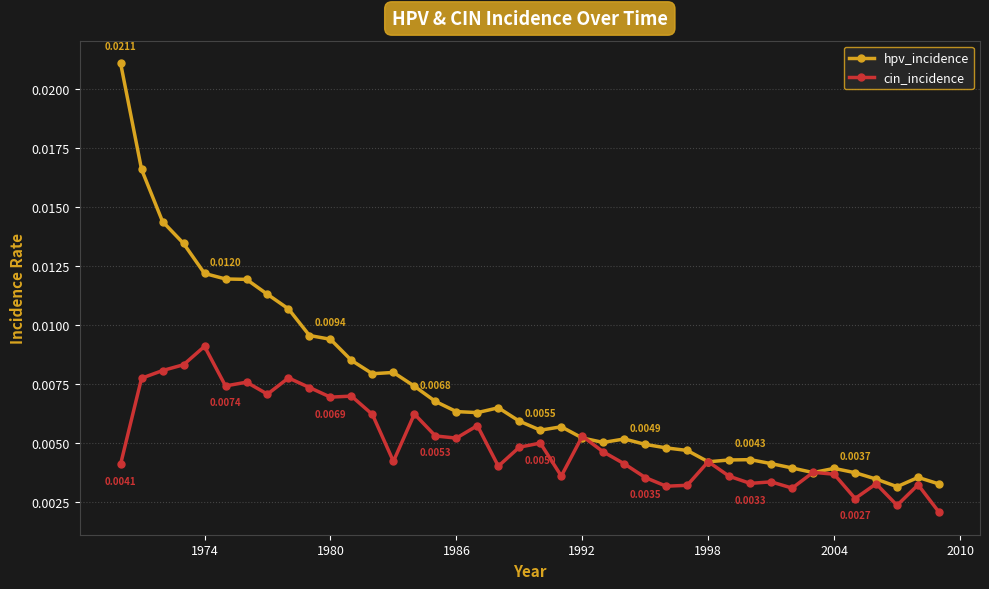

Which series has the largest total across all categories?

hpv_incidence